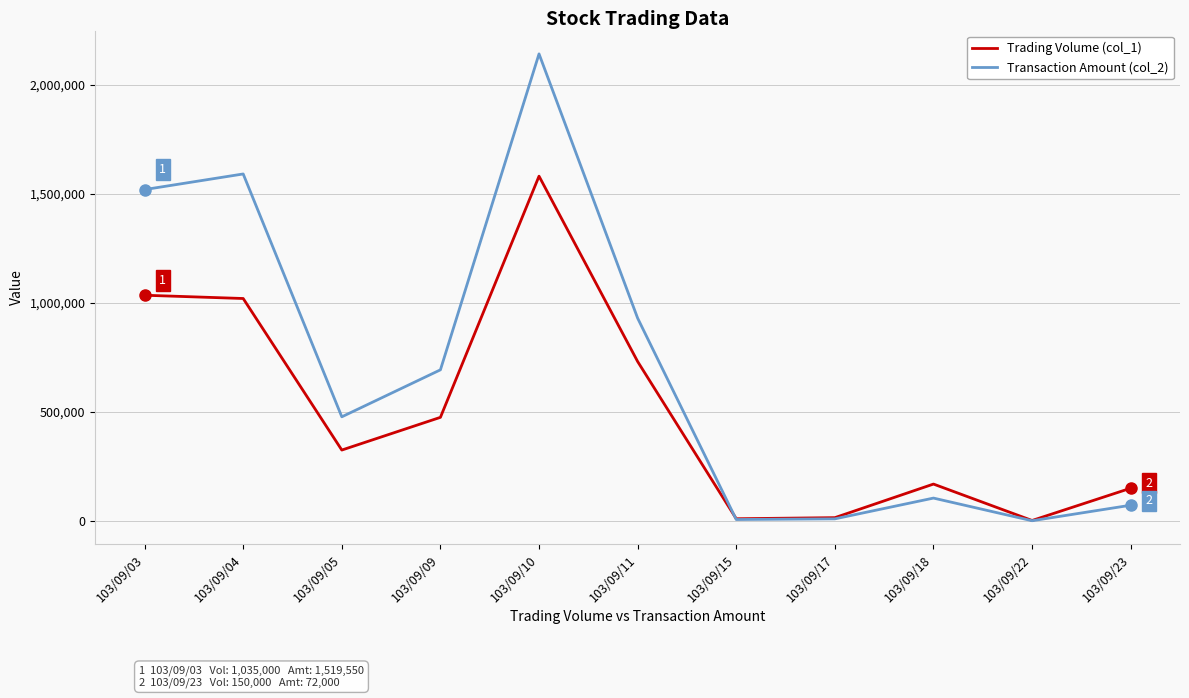

What are all the series names shown in the legend?

Trading Volume (col_1), Transaction Amount (col_2)